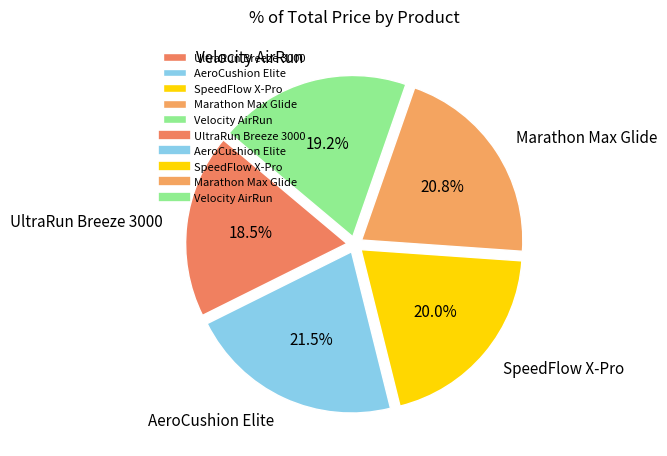

Which category has the biggest portion of the pie?

AeroCushion Elite